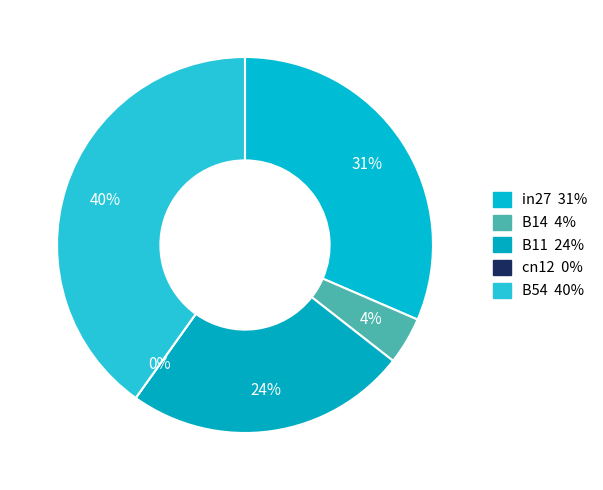

Is there a majority slice in this chart?

No